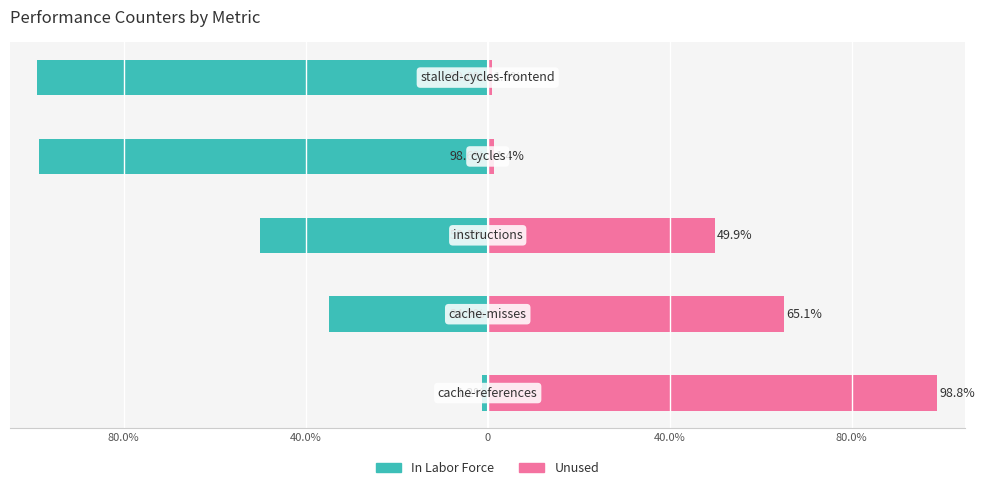

The value of Unused at 0 is 16.7. True or false?

False